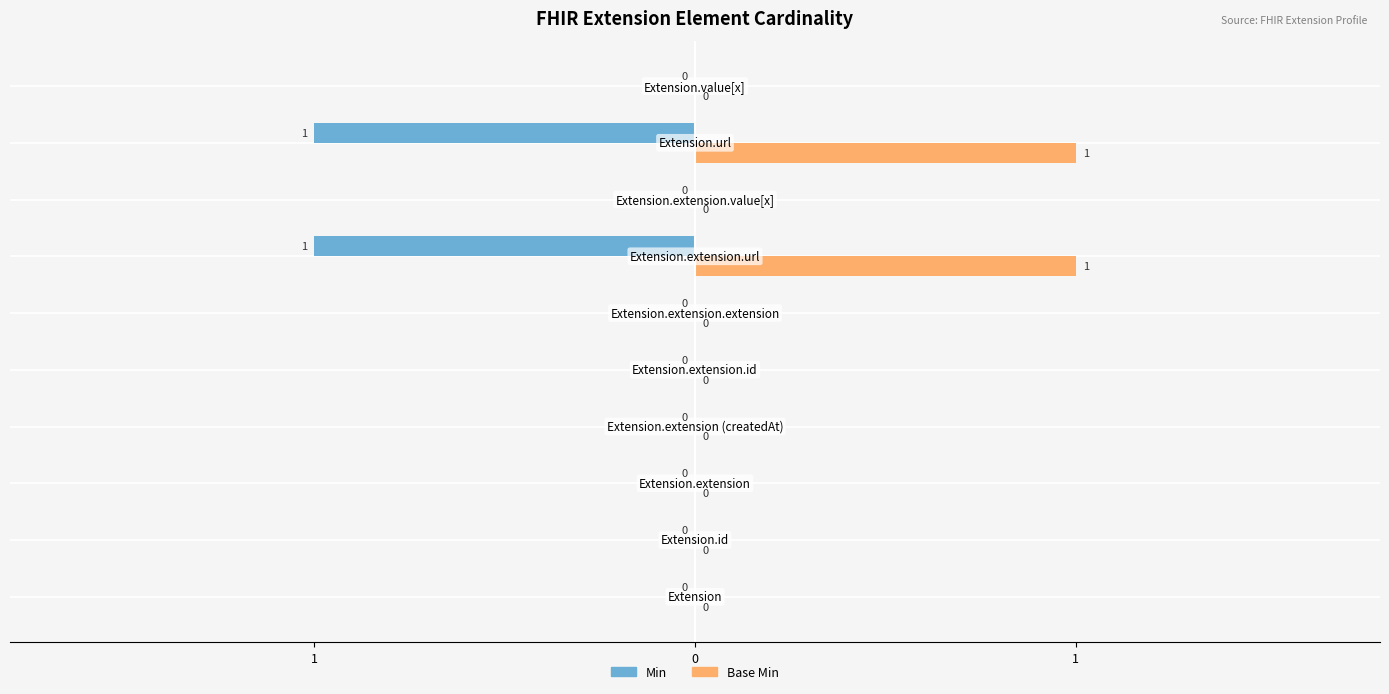

What are all the series names shown in the legend?

Min, Base Min